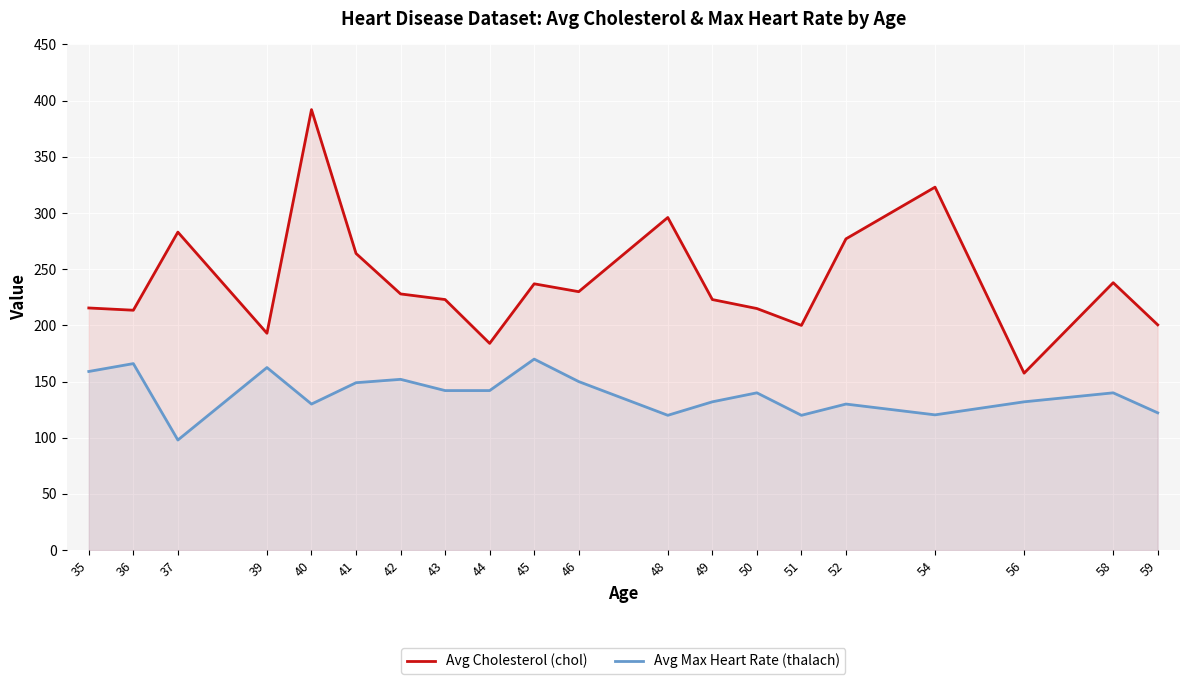

What is the value of the Avg Cholesterol (chol) point at the 3rd from the left?

283.0